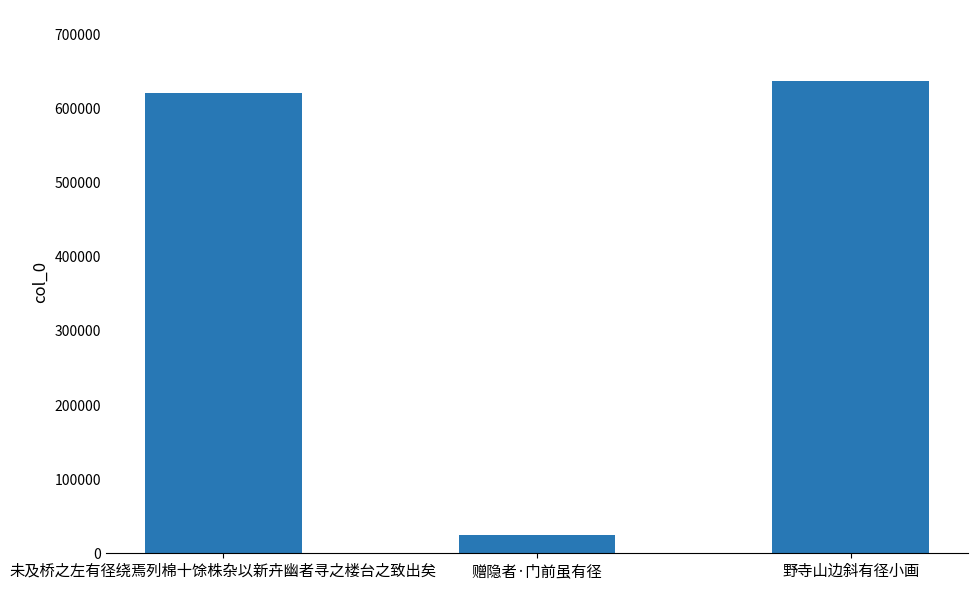

What position from the right is 野寺山边斜有径小画?

1